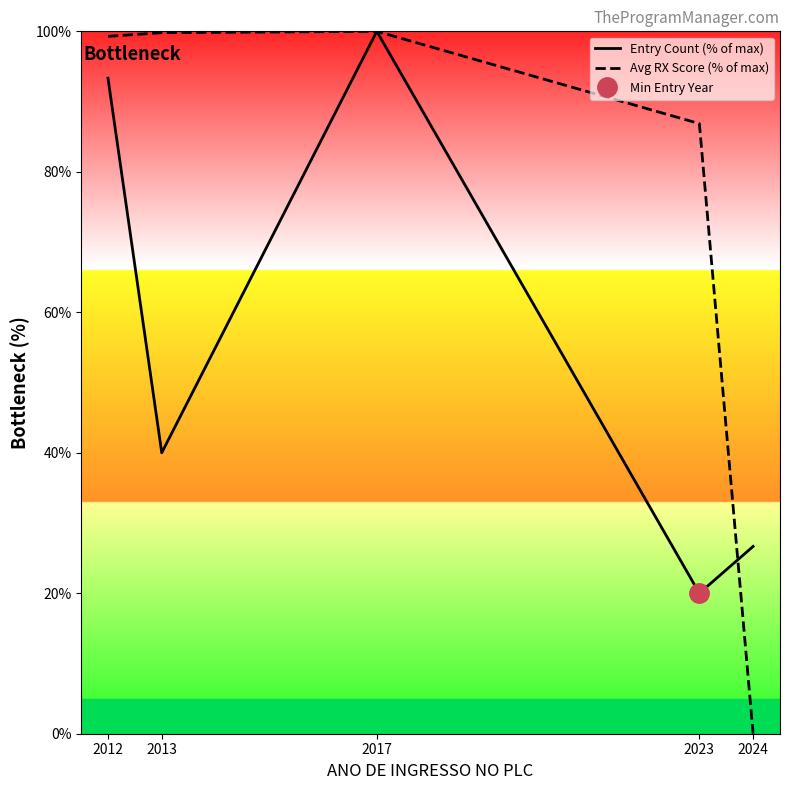

List the series in order of their peak value, highest first.

Entry Count (% of max), Avg RX Score (% of max)